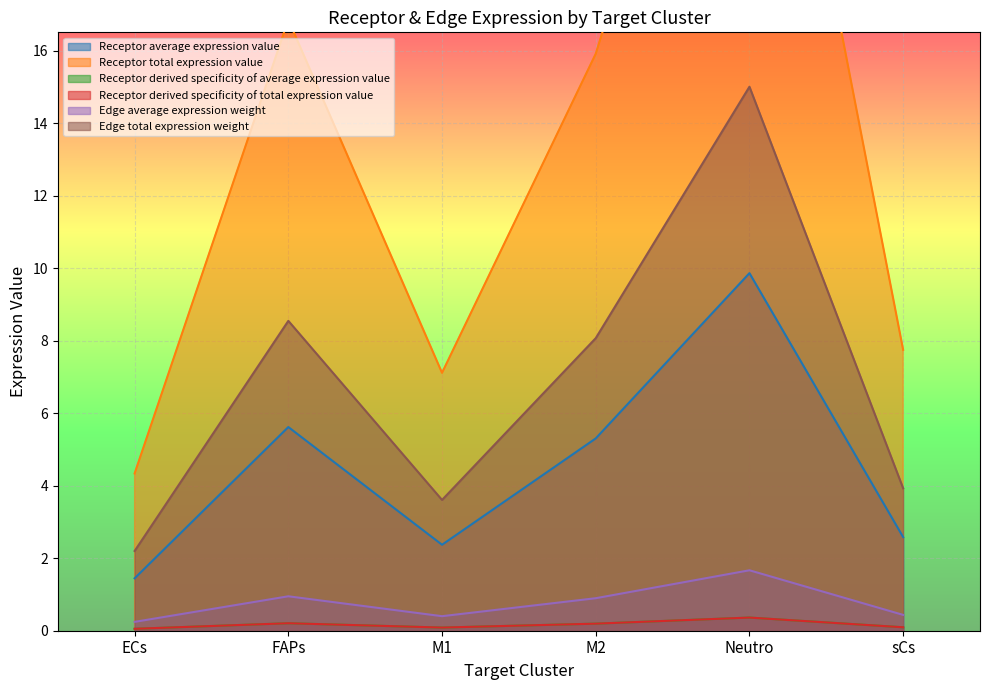

Is the value of Receptor average expression value at M1 greater than the value of Edge total expression weight at M2?

No